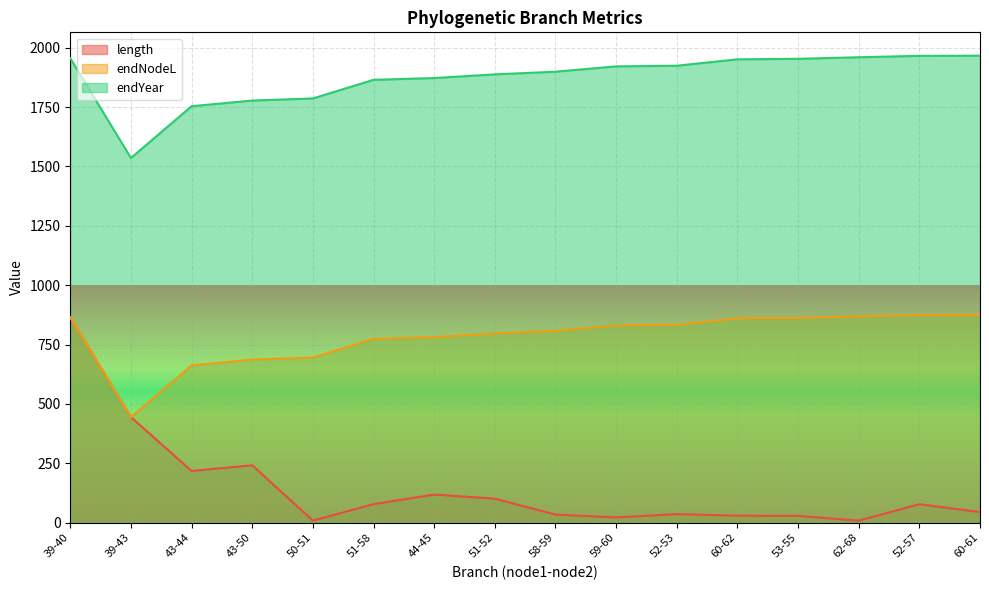

What is the approximate value of endYear at 58-59?

1898.7